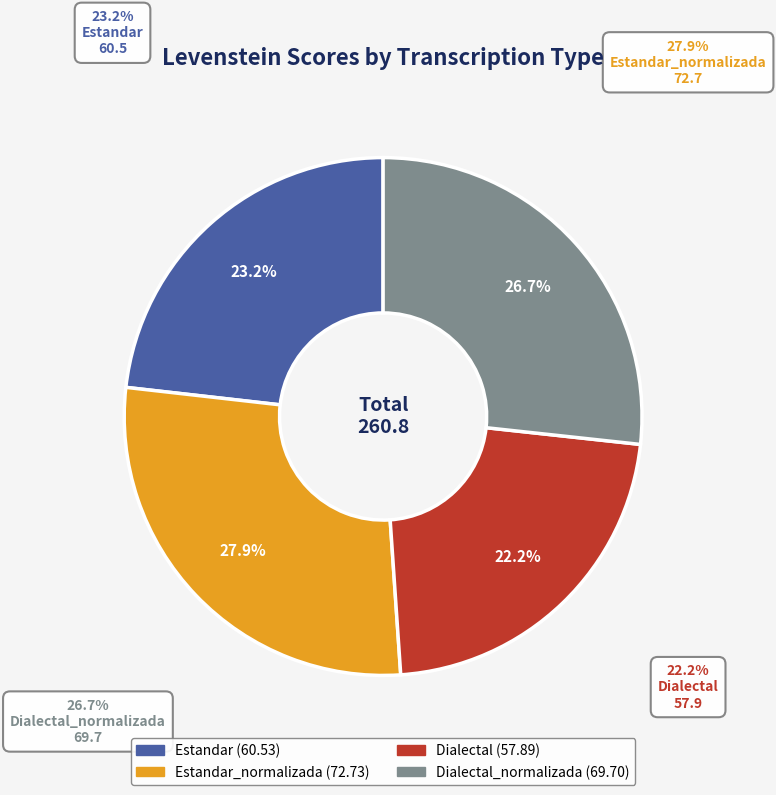

Does Estandar account for over 50% of the chart?

No